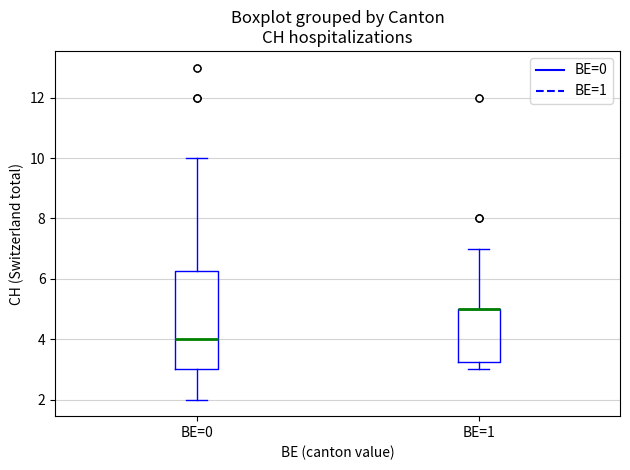

Reading left to right, read every box against the y-axis: the position of its median line, the range the box covers, and the ends of its whiskers. The values are not printed on the chart, so give them approximately, as read against the axis.

BE=0: median 4.0, box 3.0 to 6.2, whiskers 2.0 to 10.0
BE=1: median 5.0 (drawn on the box's upper edge), box 3.2 to 5.0, whiskers 3.0 to 7.0